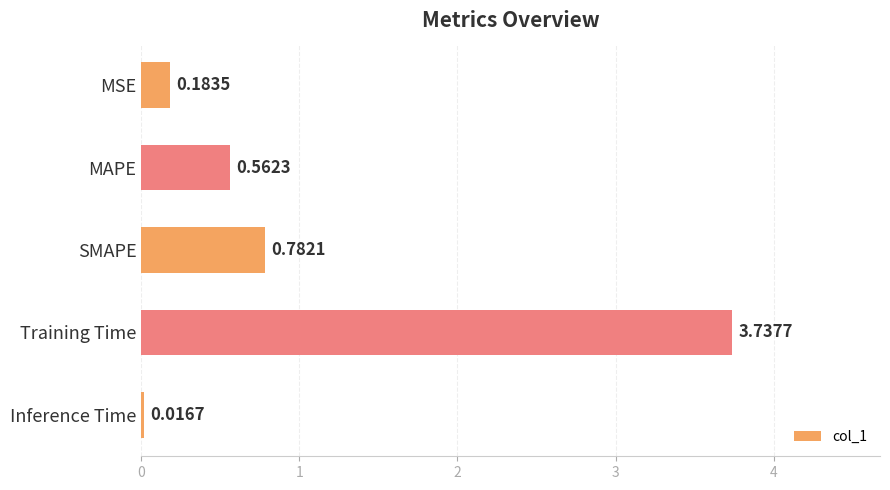

Does the chart contain any negative values?

No